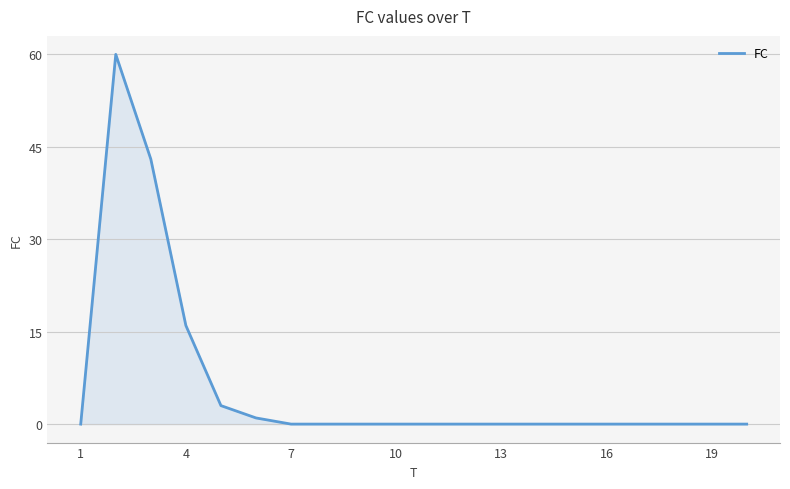

What is the greatest value displayed?

60